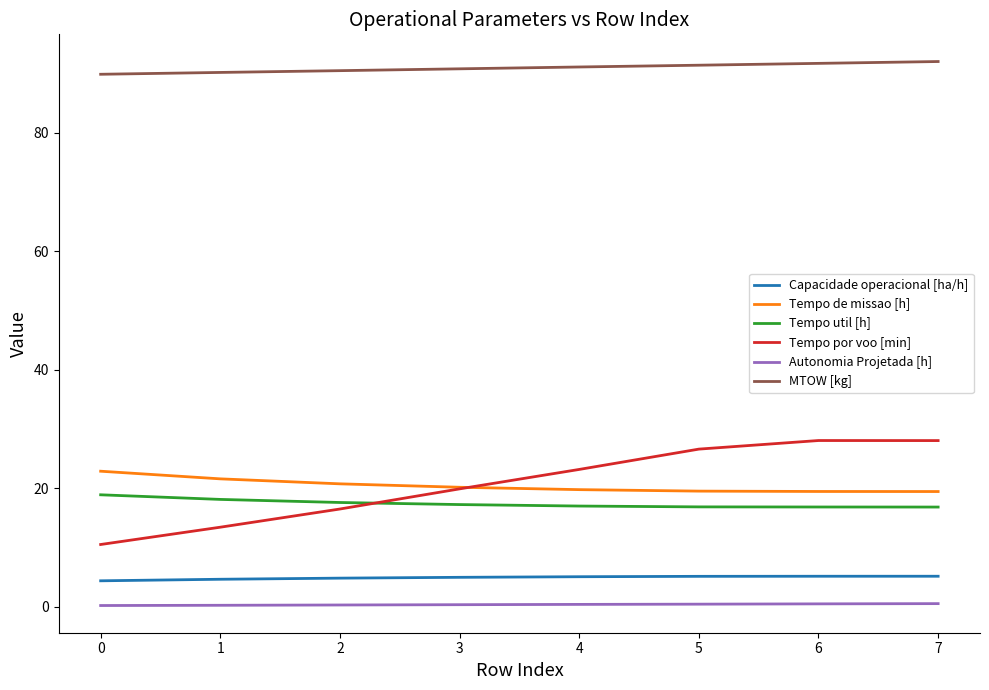

What are all the series names shown in the legend?

Capacidade operacional [ha/h], Tempo de missao [h], Tempo util [h], Tempo por voo [min], Autonomia Projetada [h], MTOW [kg]